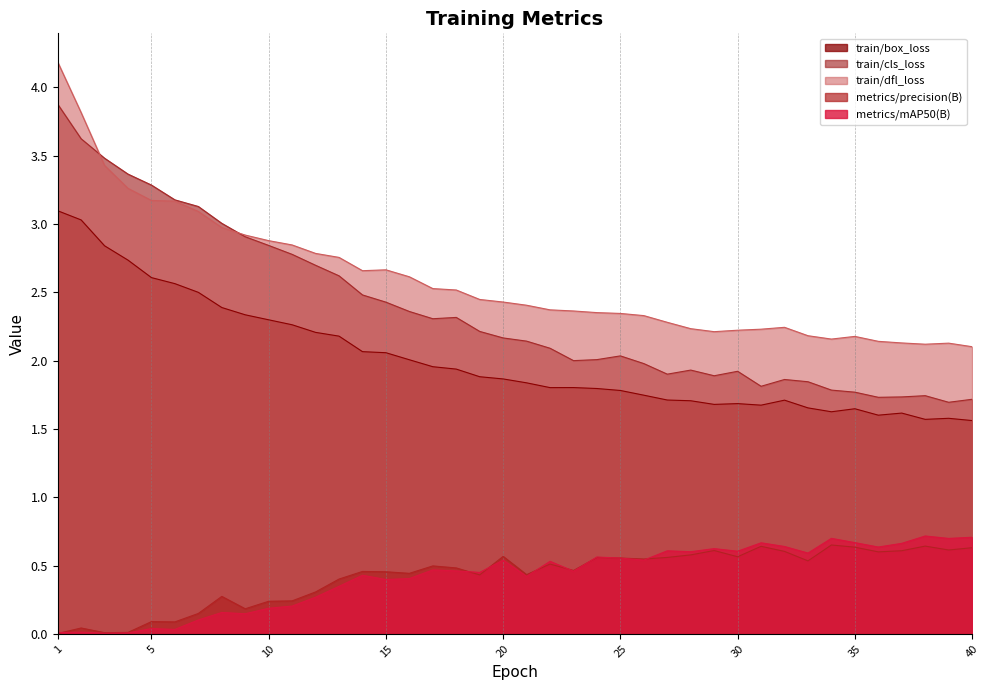

True or false: train/box_loss has more than 2 points higher than both neighbors.

True